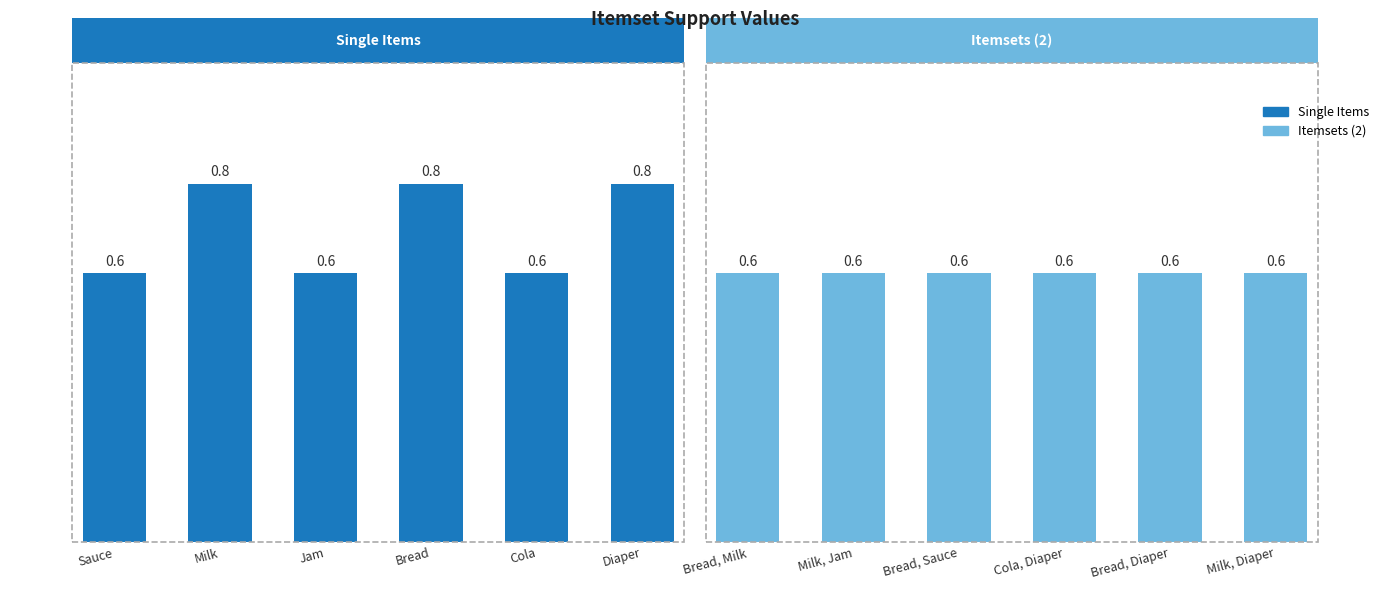

Count the values in the range 0 to 1.

12